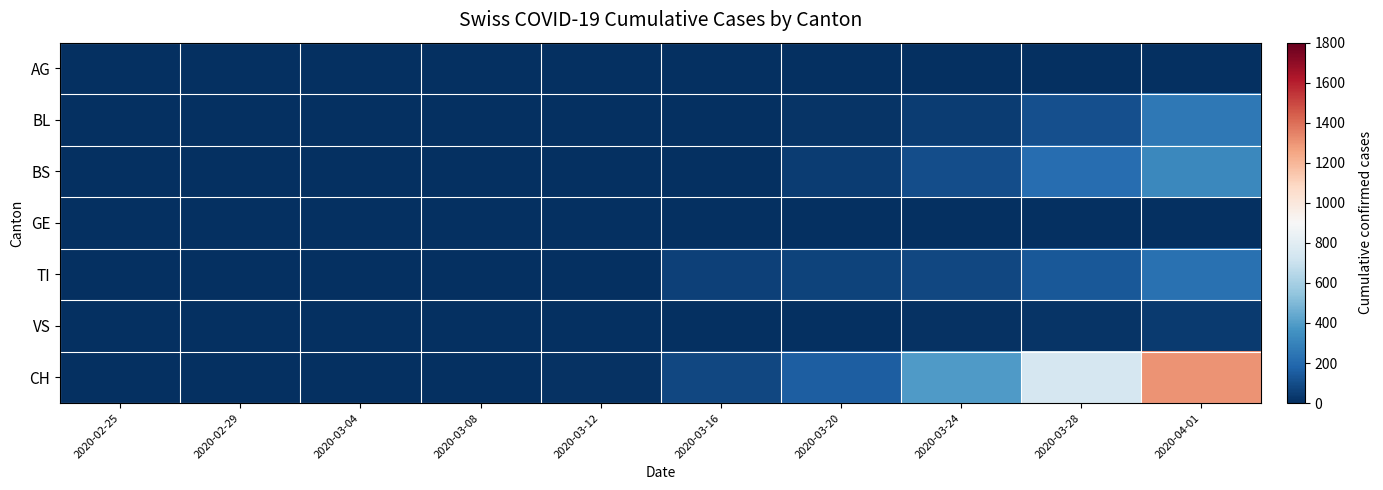

What is the spread (max minus min) of values at 2020-03-08?

3